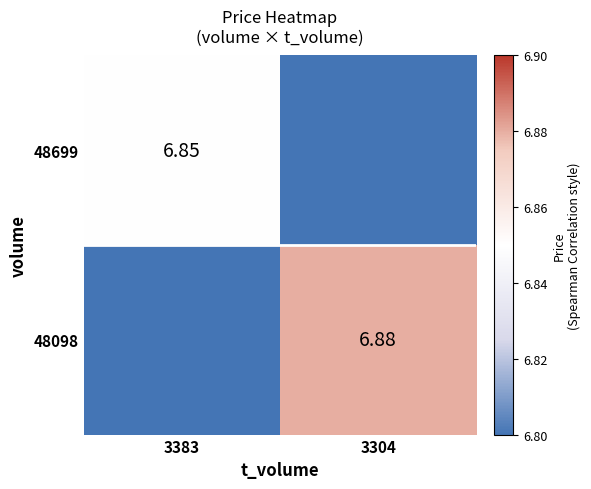

The value of 48098 at 3383 is 4.4. True or false?

False